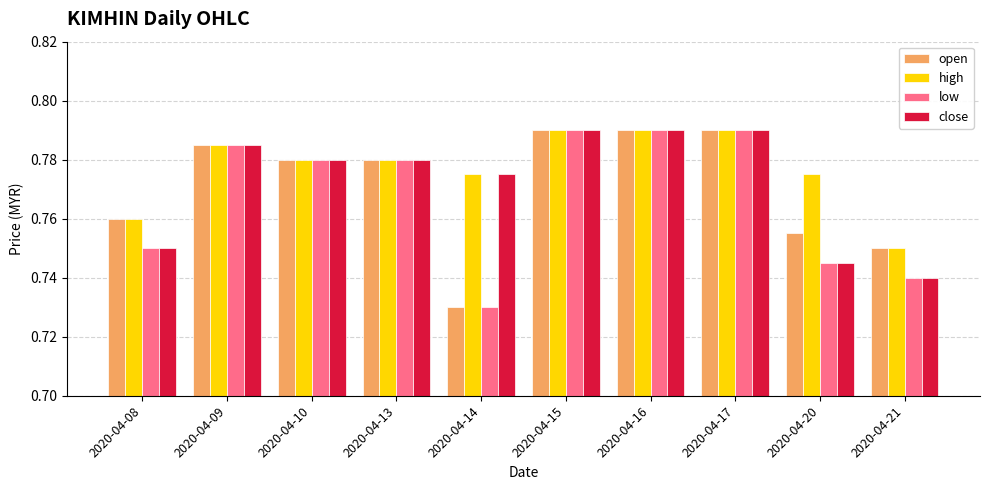

The value of open at 2020-04-10 is 1.2. True or false?

False